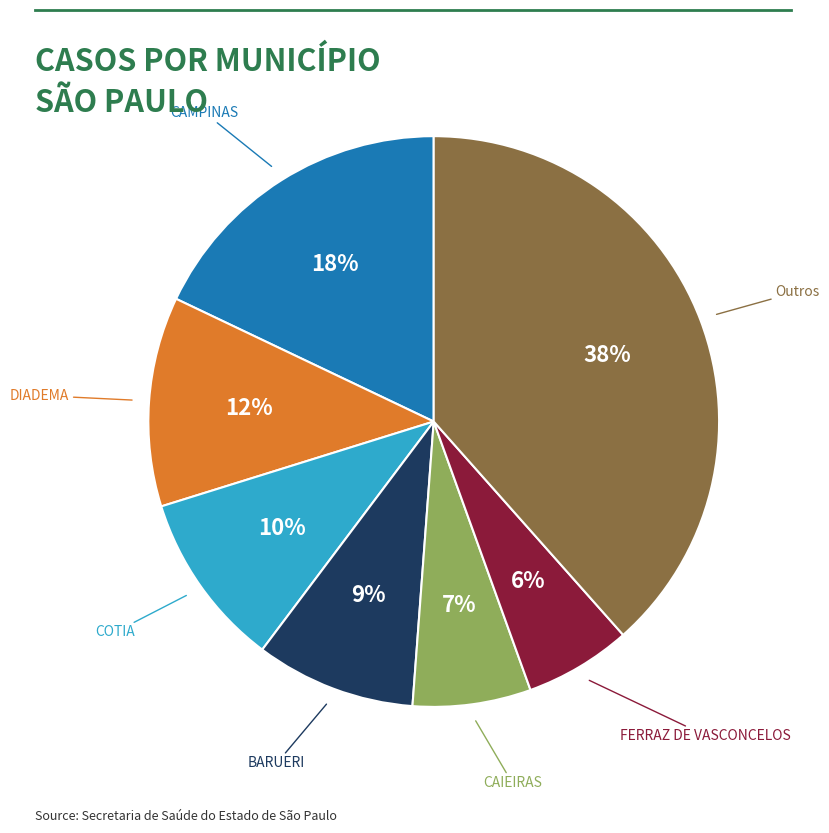

To the nearest percent, what is the average slice percentage?

14%